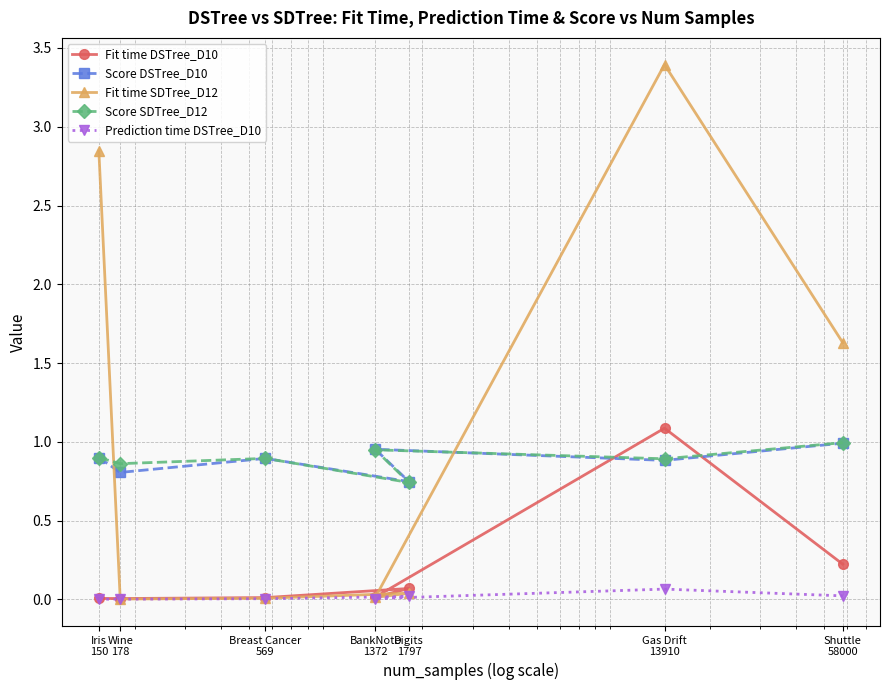

Where is the first local minimum for Prediction time DSTree_D10?

BankNote
1372